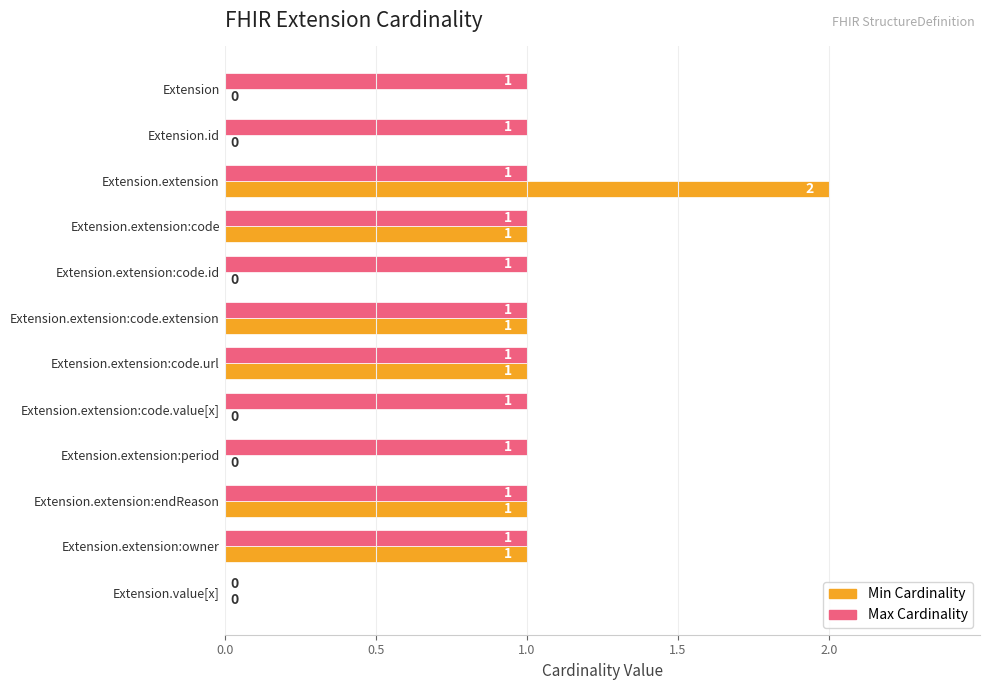

How many values in Max Cardinality are above zero?

11